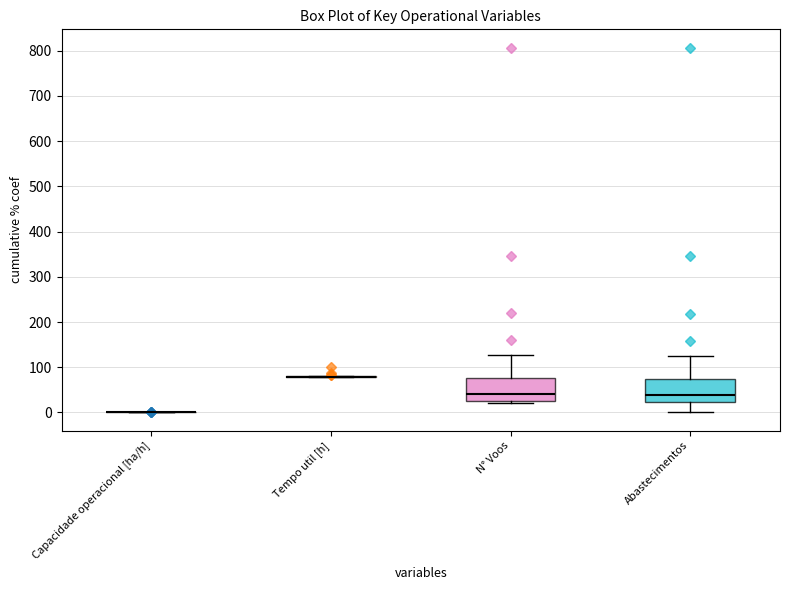

Reading left to right, transcribe this box plot: for each box, give where its median line is, the range the box spans, and where its two whiskers end, as read against the y-axis. The values are not printed on the chart, so give them approximately, as read against the axis.

Capacidade operacional [ha/h]: box collapsed to a line at 0, whiskers 0 to 0
Tempo util [h]: box collapsed to a line at 80, whiskers 80 to 80
N° Voos: median 40, box 30 to 80, whiskers 20 to 130
Abastecimentos: median 40, box 20 to 80, whiskers 0 to 130